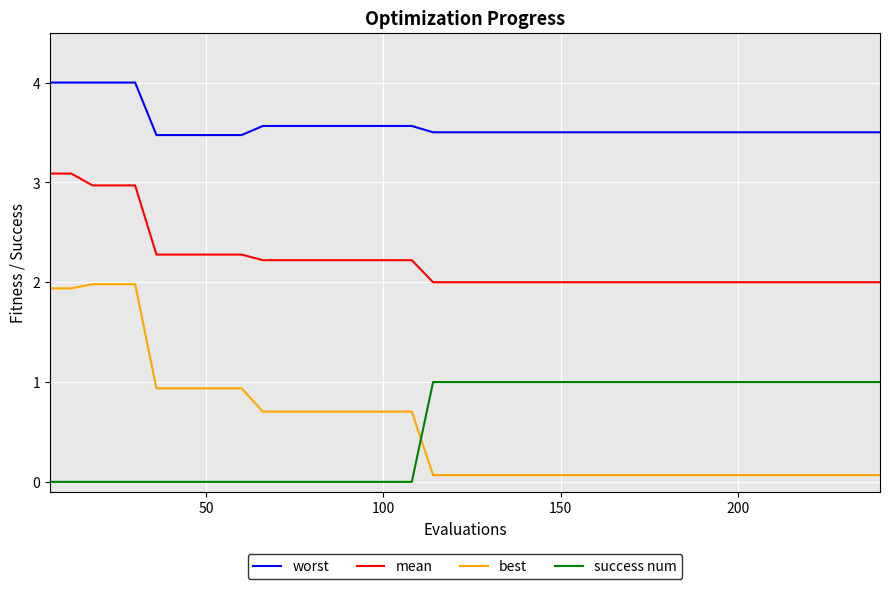

What is the difference between the maximum and minimum values in the best series?

1.9